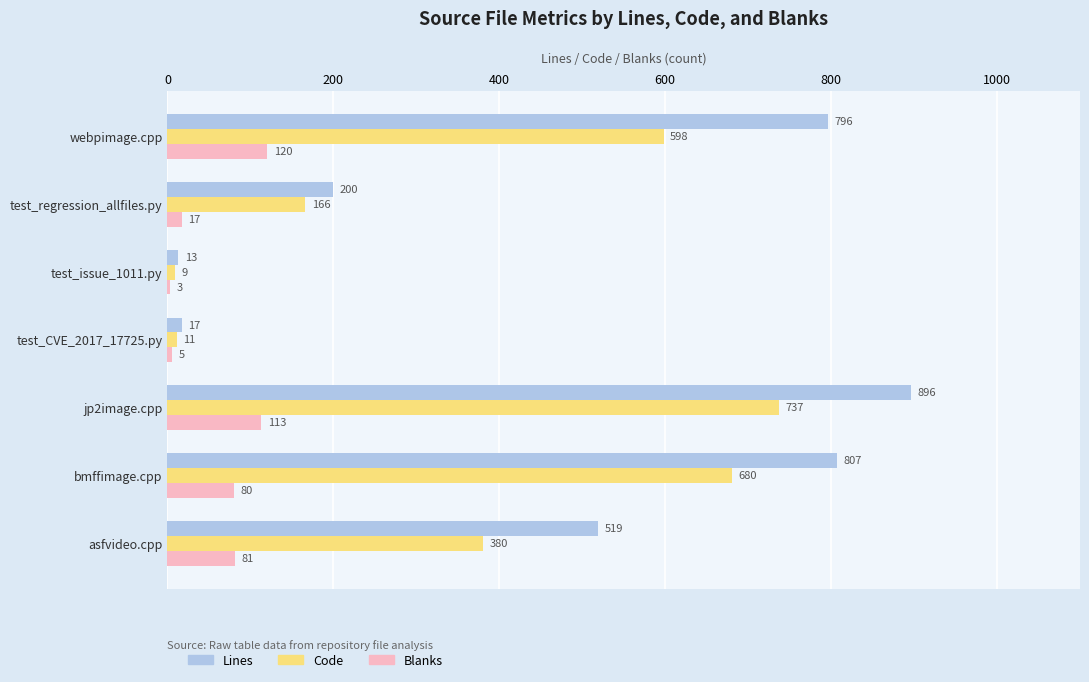

At which category is the sum across all series the highest?

jp2image.cpp